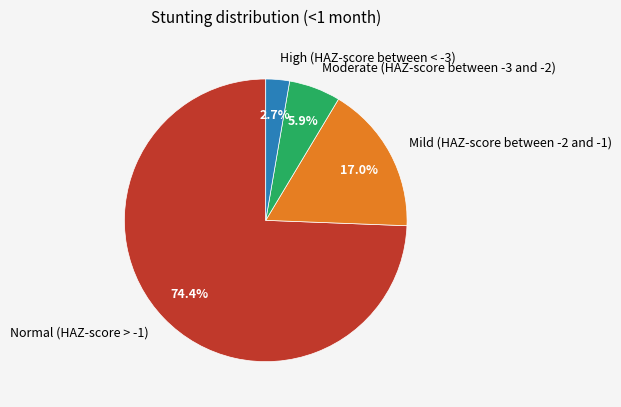

What is the majority slice?

Normal (HAZ-score > -1)